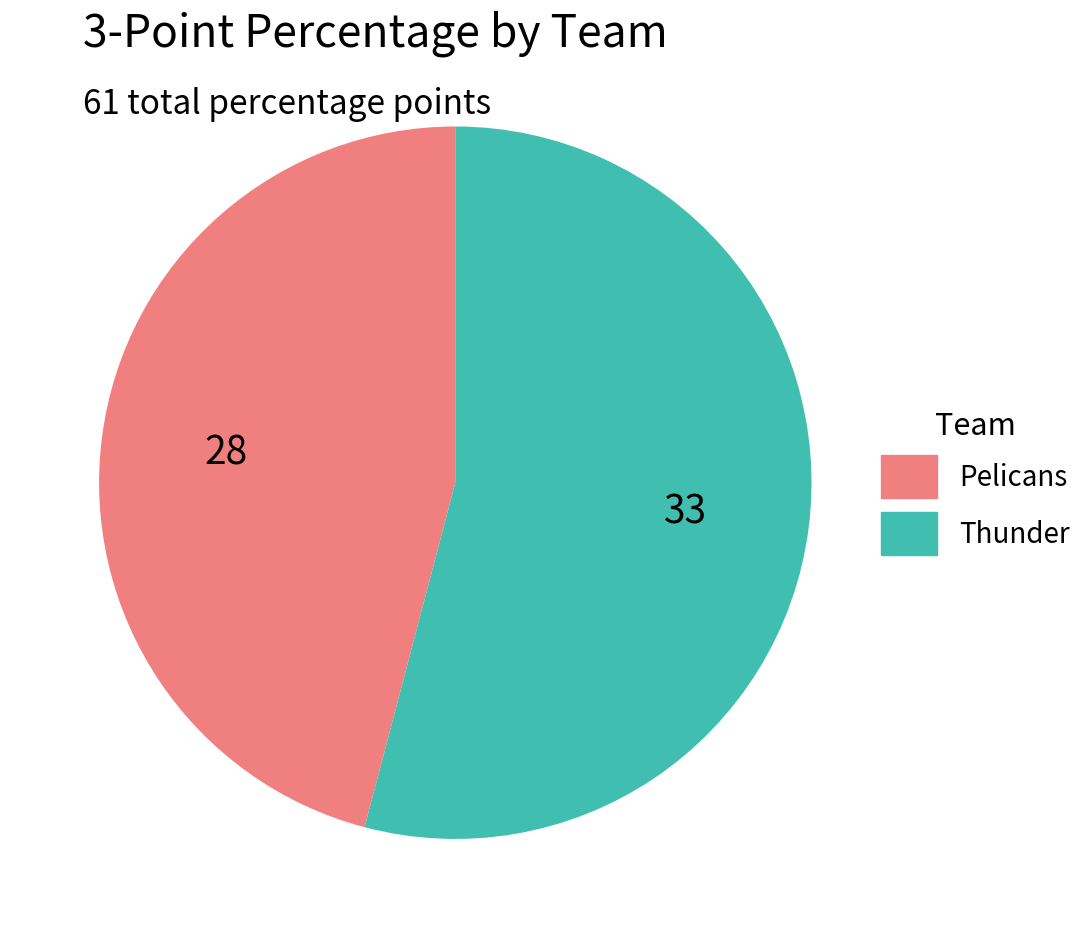

Is the sum of Pelicans and Thunder greater than half?

Yes